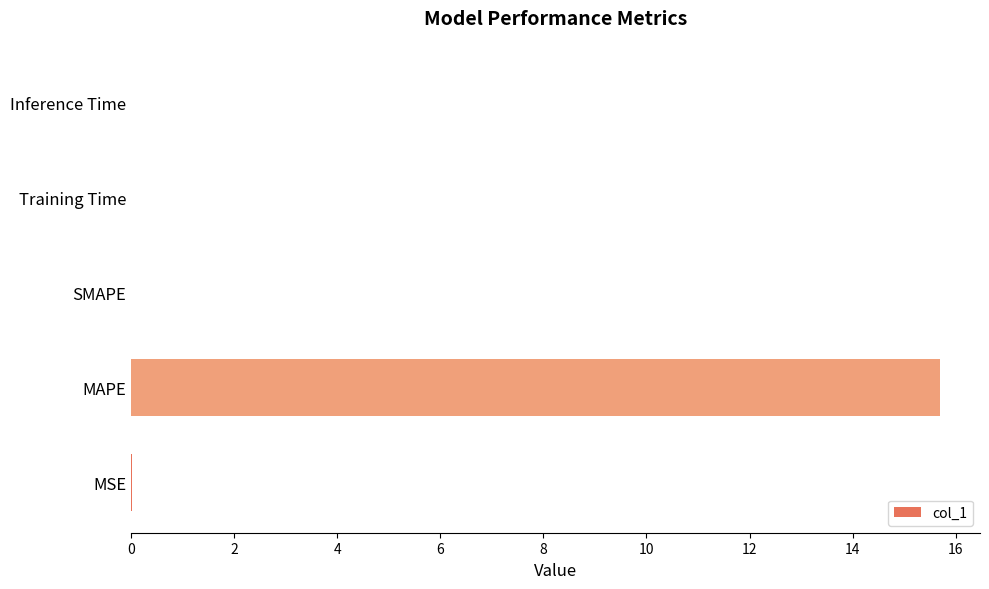

Which category has the highest value across all series?

MAPE